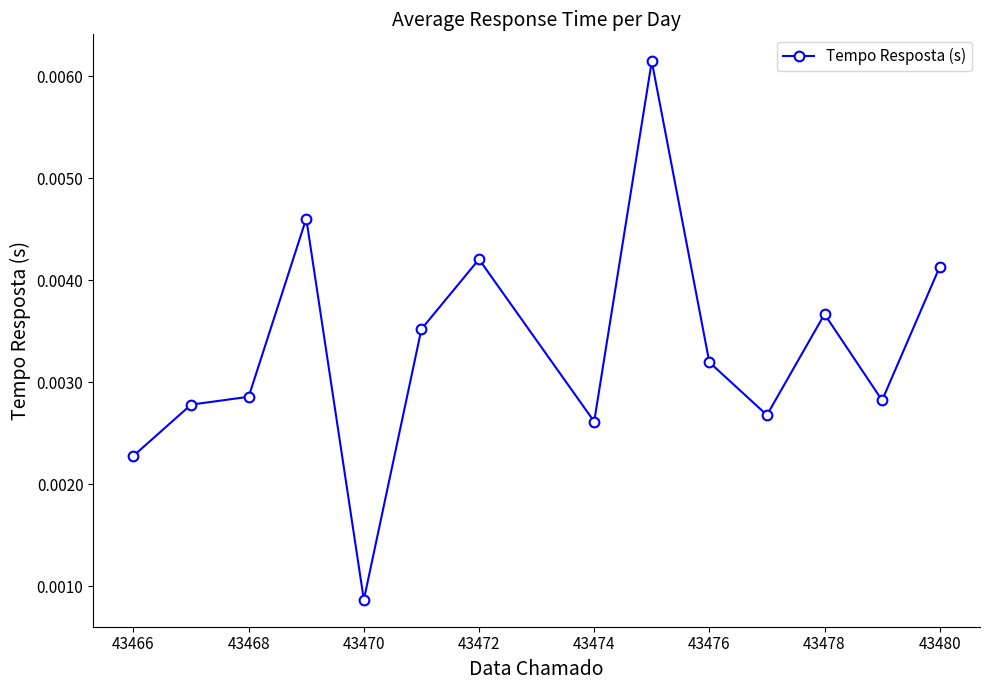

True or false: there are more than 0 points higher than both neighbors.

True